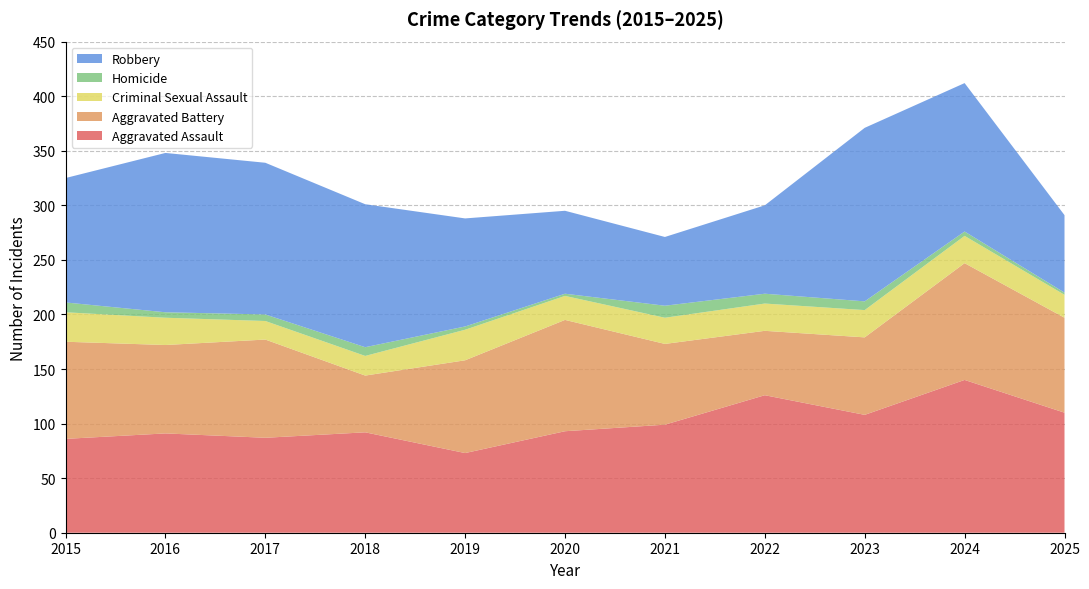

Reading left to right, extract all data points from this chart.

Aggravated Assault: 86	91	87	92	73	93	99	126	108	140	110
Aggravated Battery: 89	81	90	52	85	102	74	59	71	107	87
Criminal Sexual Assault: 27	25	17	18	28	22	24	25	25	25	21
Homicide: 9	5	6	8	3	2	11	9	8	4	2
Robbery: 114	146	139	131	99	76	63	81	159	136	71